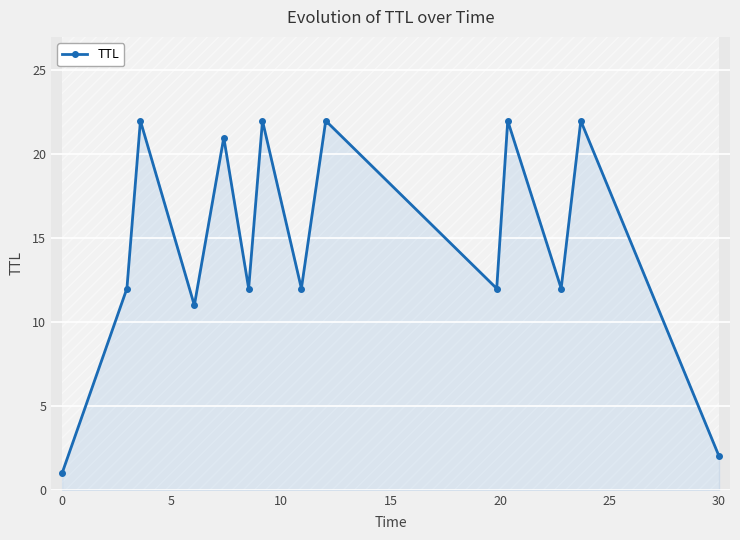

What is the highest value of the TTL series?

22